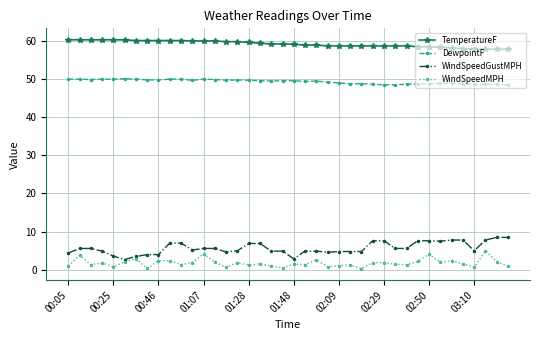

What is the value of the DewpointF point at the 23rd from the left?

49.4